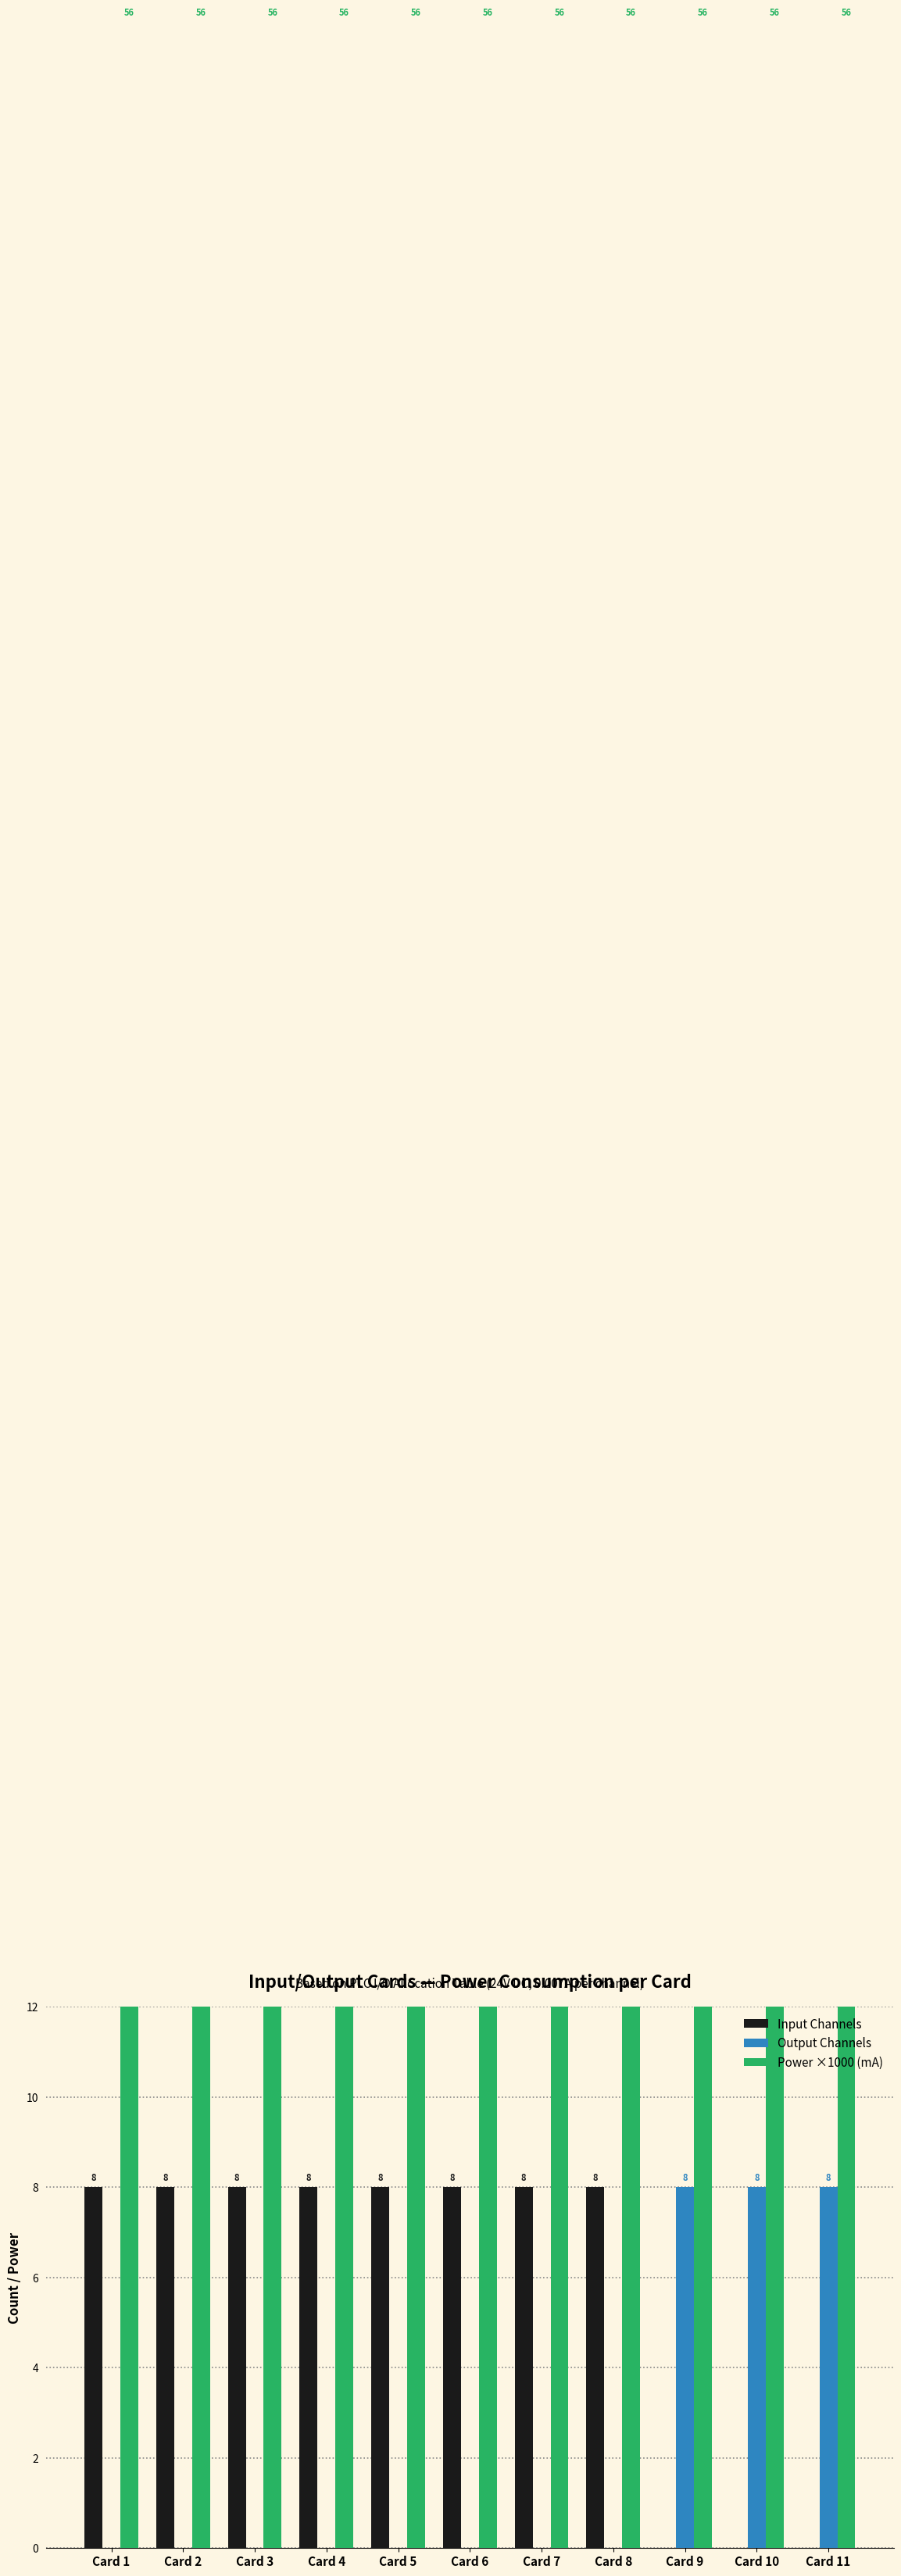

What is the average value of the Output Channels series?

2